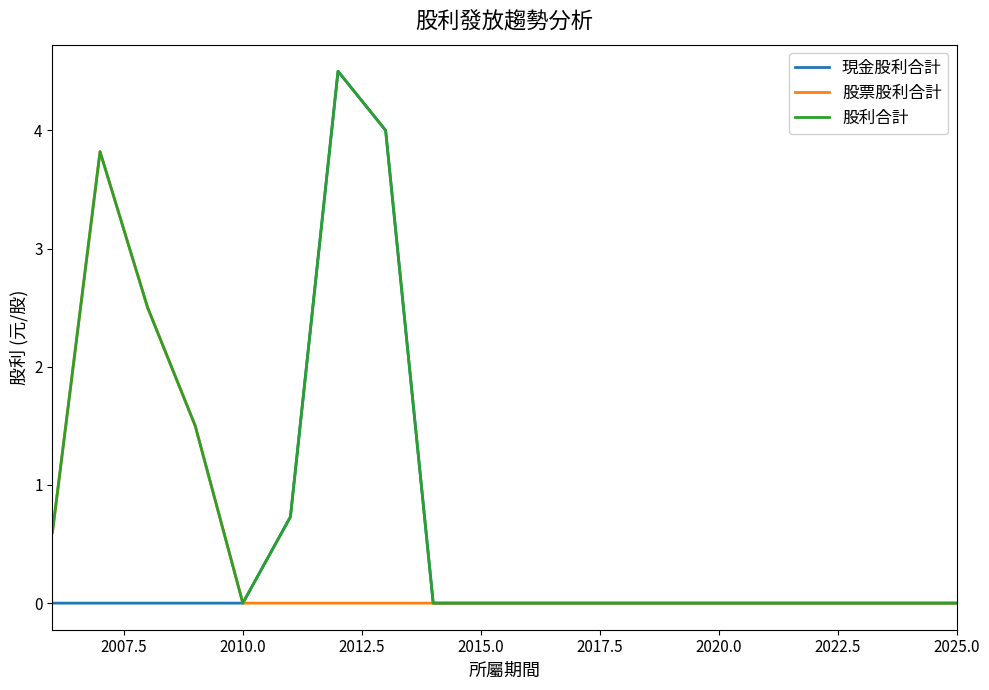

Which series has the largest total across all categories?

股利合計